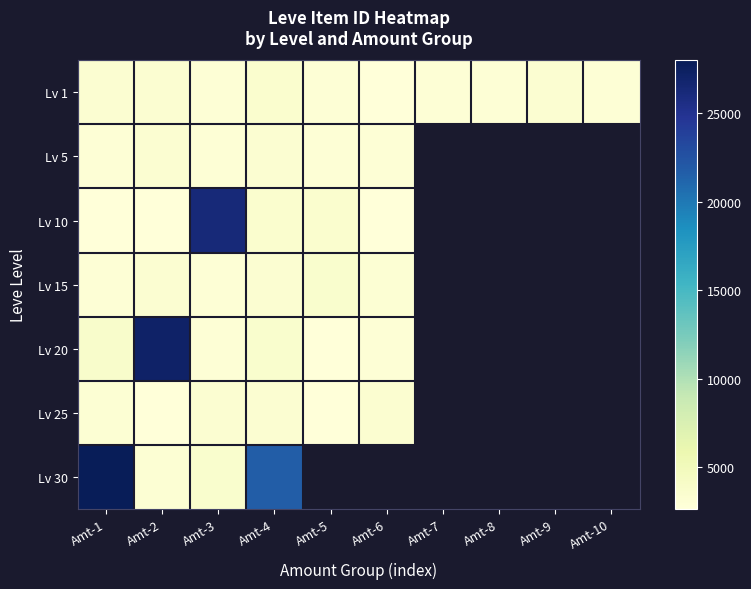

Which series changed the most between Amt-2 and Amt-7?

Lv 1